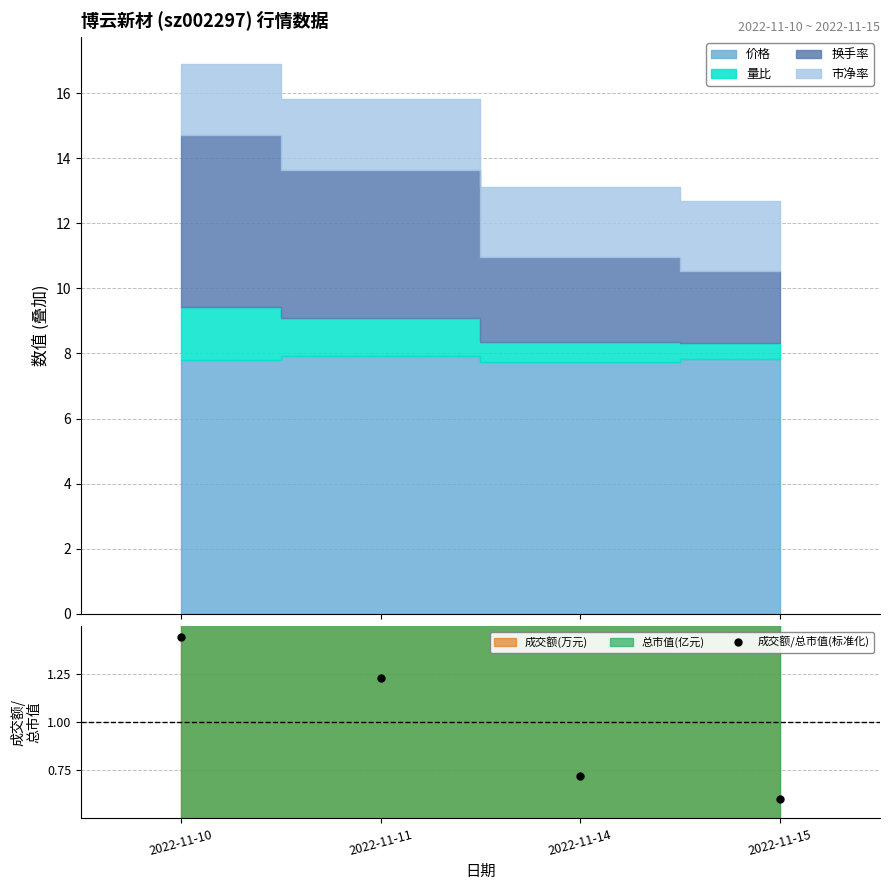

Is it true that the value at 2022-11-10 is 1.4?

True